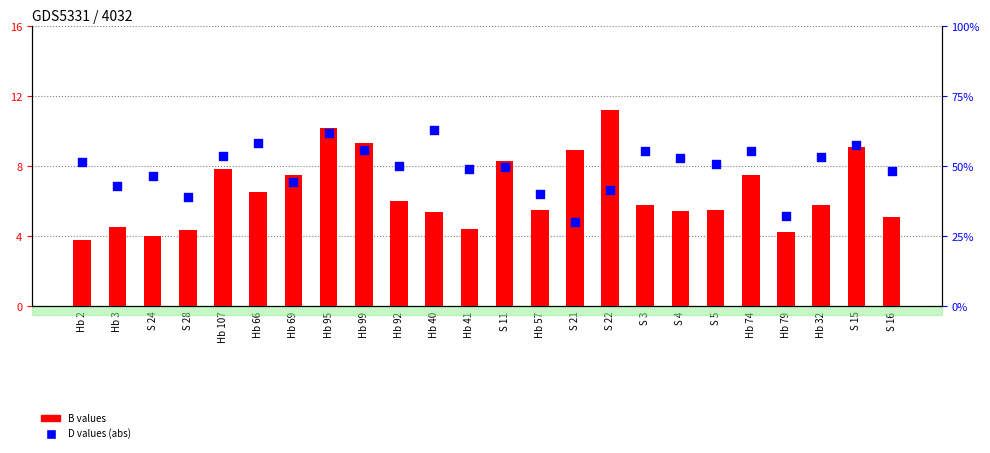

At how many categories does at least one series exceed 4?

24